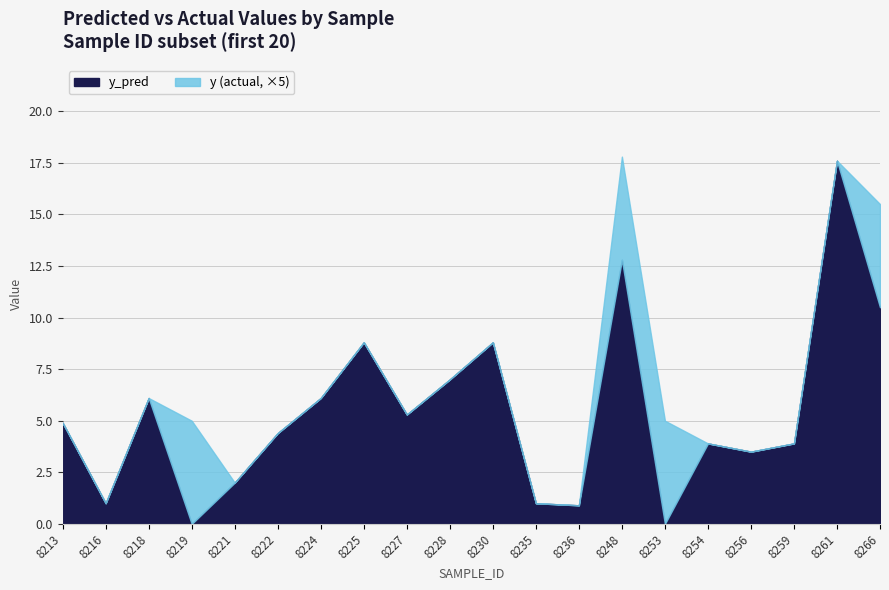

The value of y_pred at 8228 is 7.0. True or false?

True